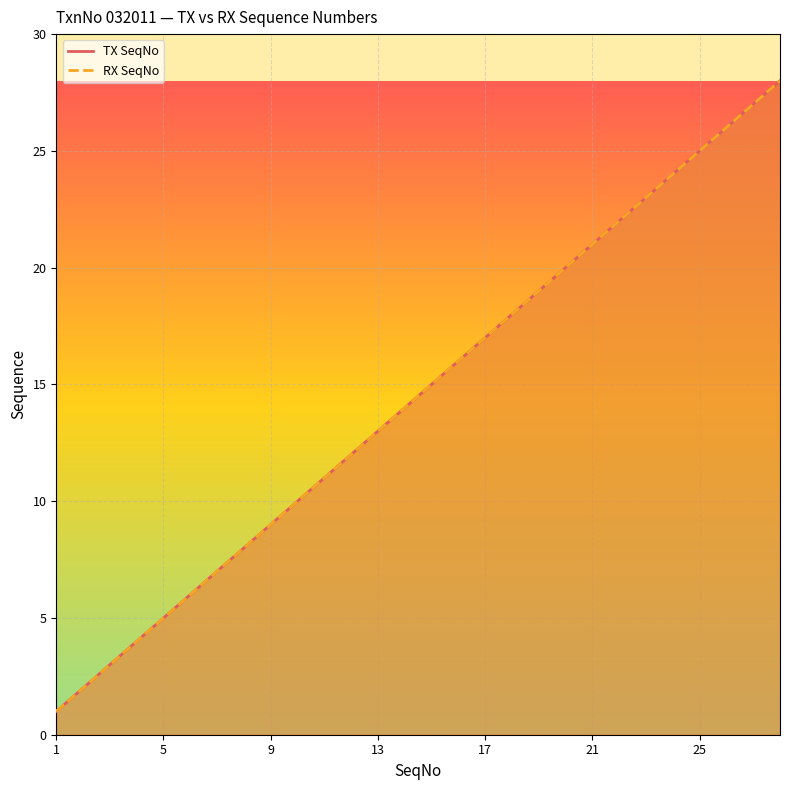

How many values in the RX SeqNo series exceed 15?

13